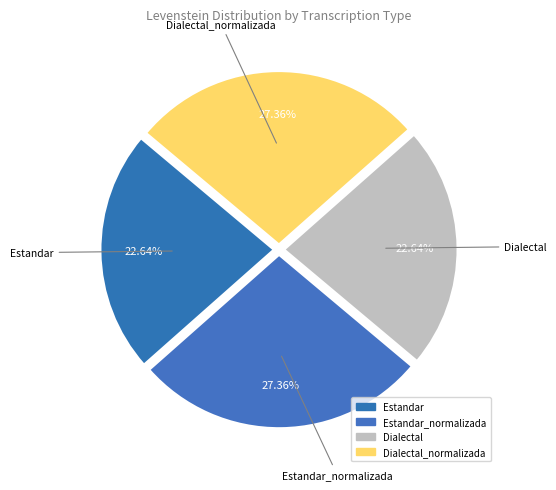

How many slices are in this pie chart?

4